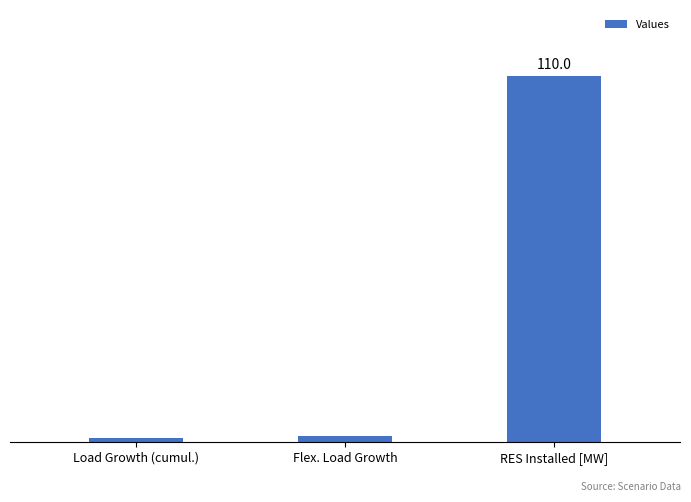

Rank the categories by value from highest to lowest.

RES Installed [MW], Flex. Load Growth, Load Growth (cumul.)